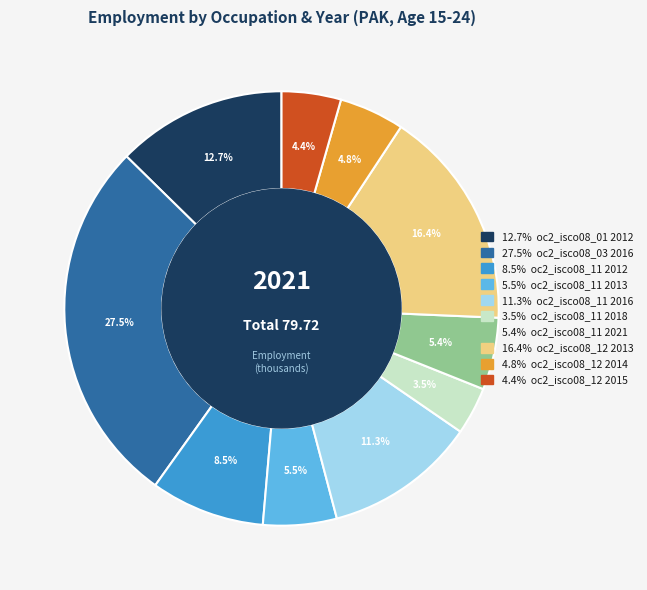

Is there a majority slice in this chart?

No